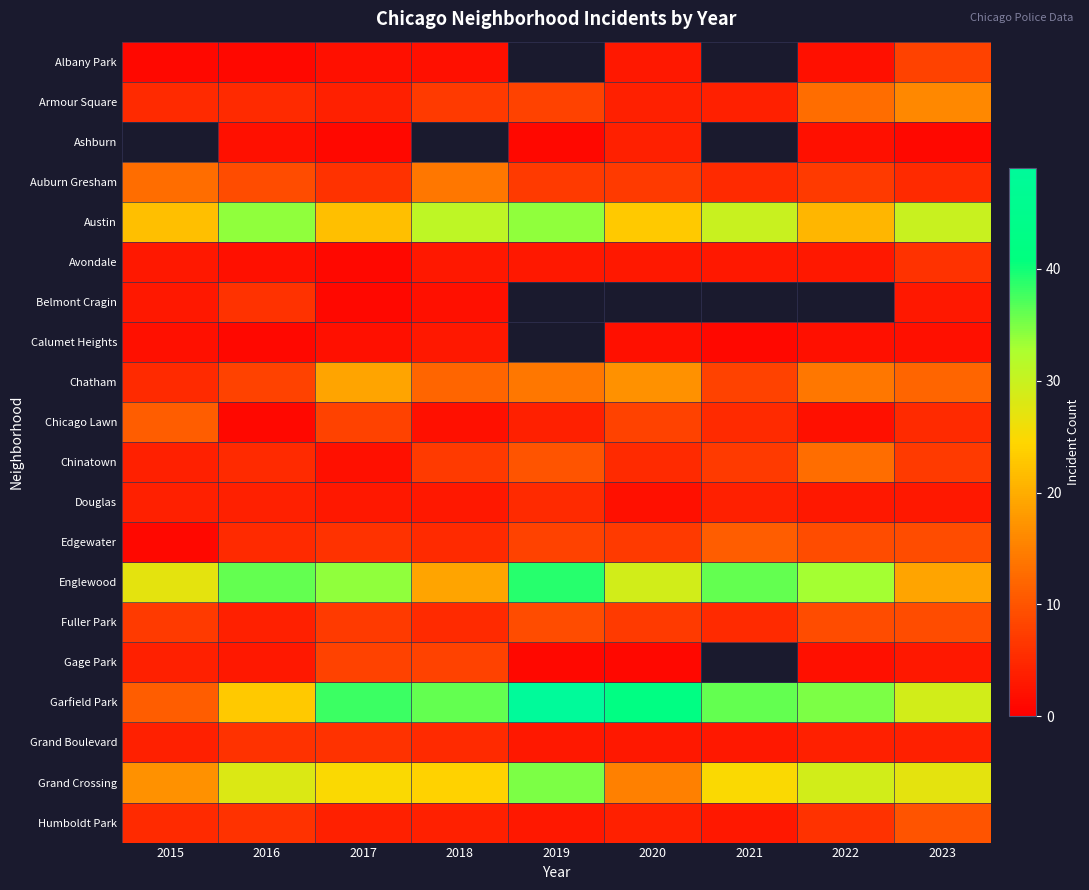

The Grand Boulevard series shows 4.0 at 2015. True or false?

True